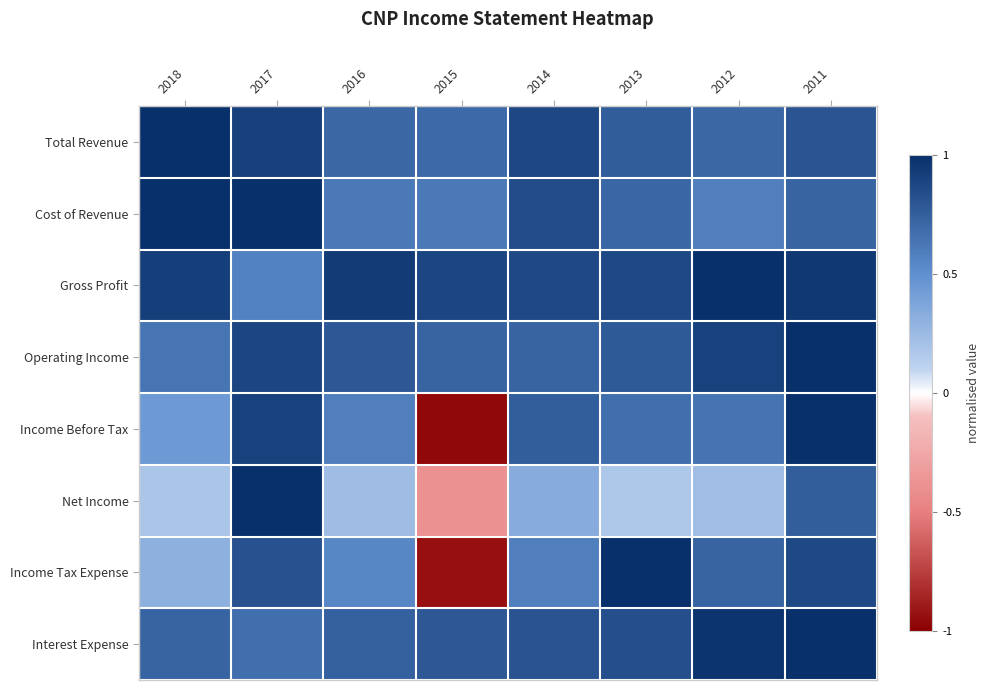

Rank the series at 2014 from lowest to highest value.

Net Income, Income Tax Expense, Operating Income, Income Before Tax, Interest Expense, Cost of Revenue, Gross Profit, Total Revenue